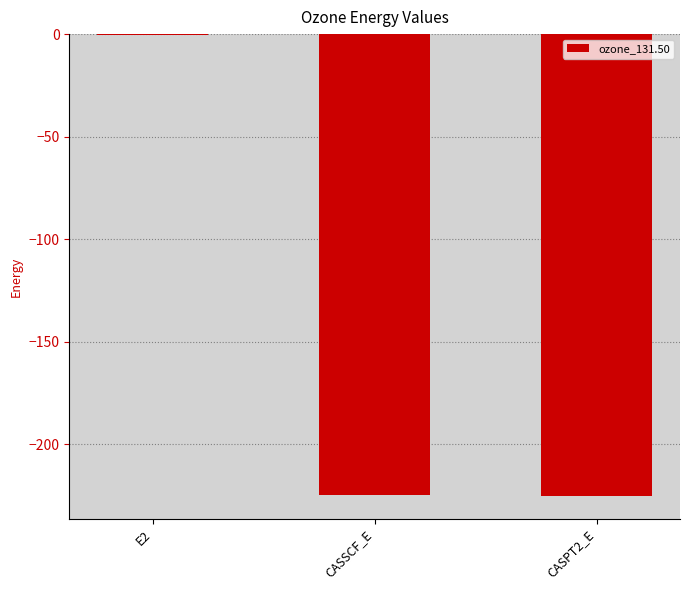

The chart shows a value of -0.5 at E2. True or false?

True